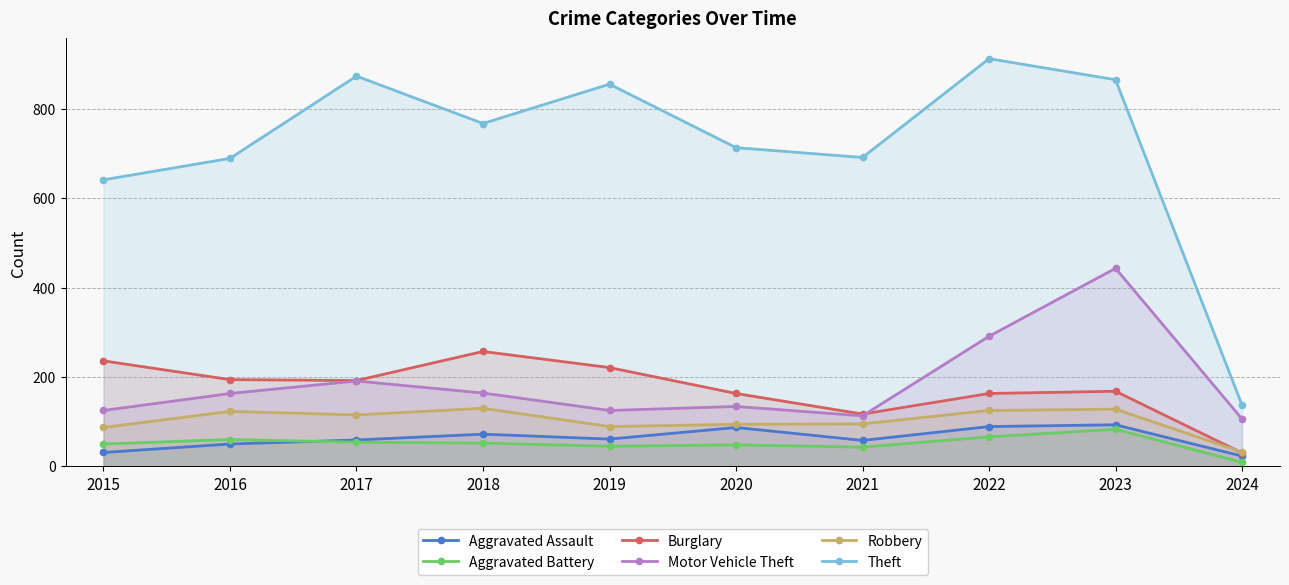

True or false: Aggravated Assault and Aggravated Battery cross at least once.

True